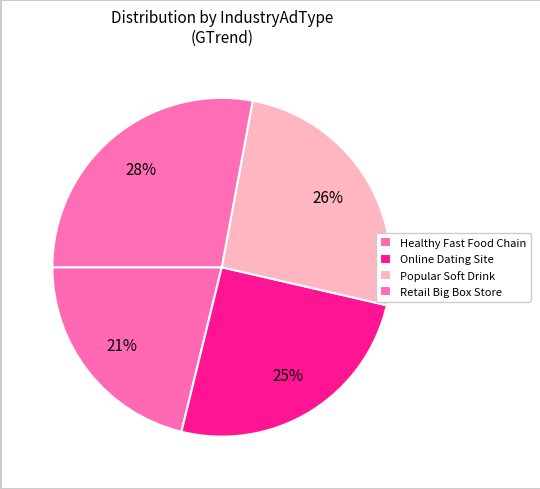

What is the smallest slice in the pie chart?

Healthy Fast Food Chain